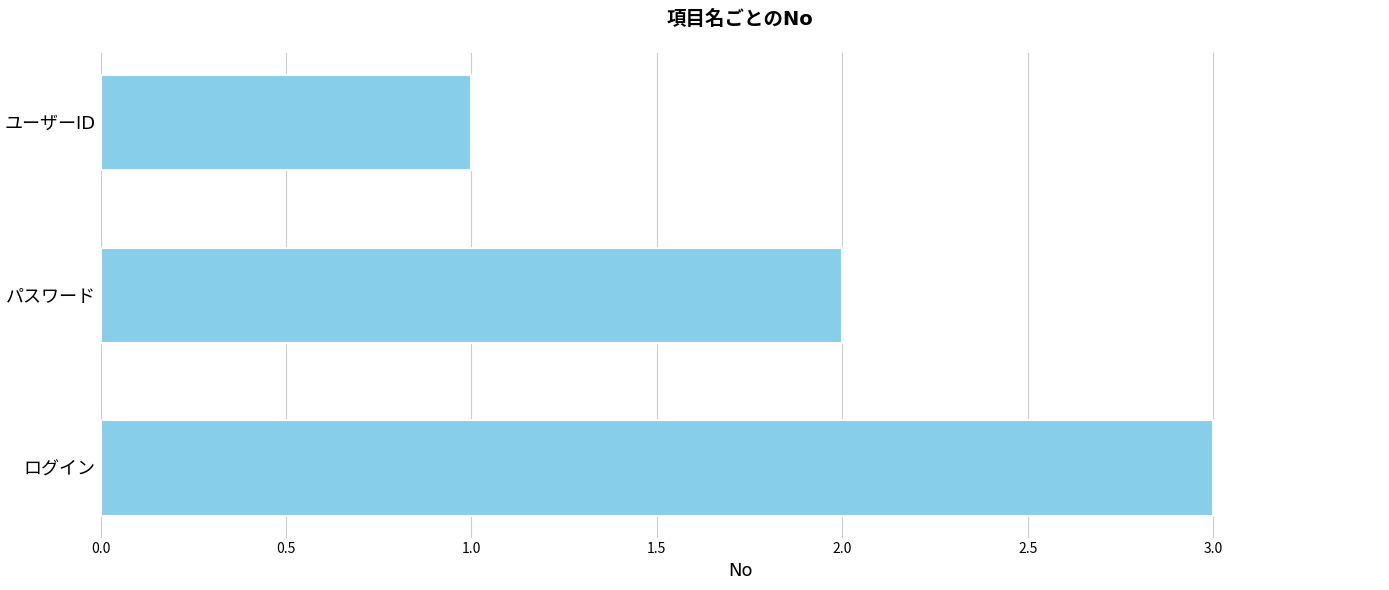

What is the greatest value displayed?

3